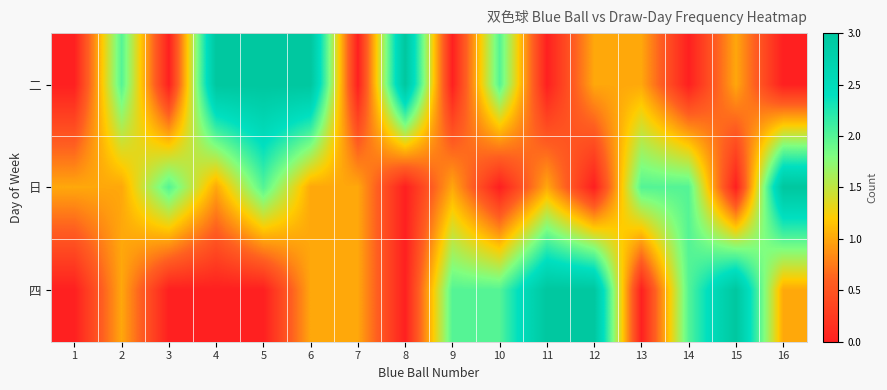

Reading left to right, transcribe all the data shown in this chart.

二: 1=0	2=2	3=0	4=3	5=3	6=3	7=0	8=3	9=0	10=2	11=0	12=1	13=1	14=0	15=1	16=0
日: 1=1	2=1	3=2	4=1	5=2	6=1	7=1	8=0	9=1	10=0	11=1	12=0	13=2	14=2	15=0	16=3
四: 1=0	2=1	3=0	4=0	5=0	6=1	7=1	8=0	9=2	10=2	11=3	12=3	13=0	14=2	15=3	16=1